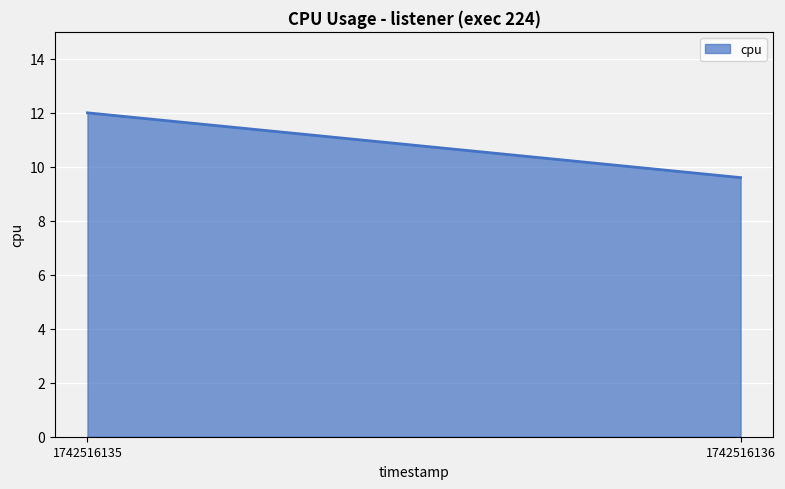

Is it true that the value at 1742516135 is 18.9?

False